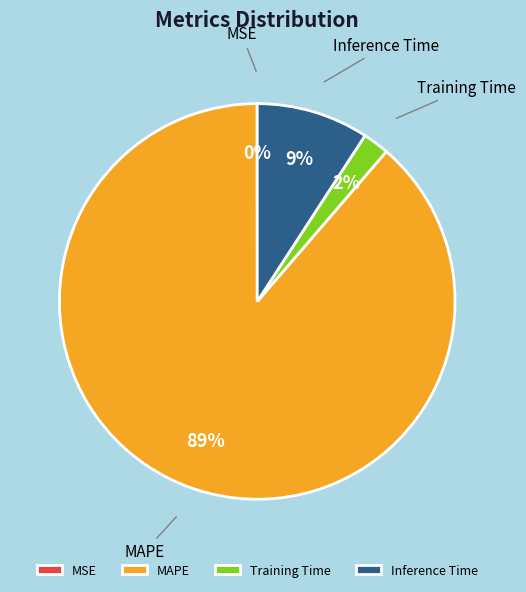

Combined, do Training Time and MAPE account for over 50%?

Yes